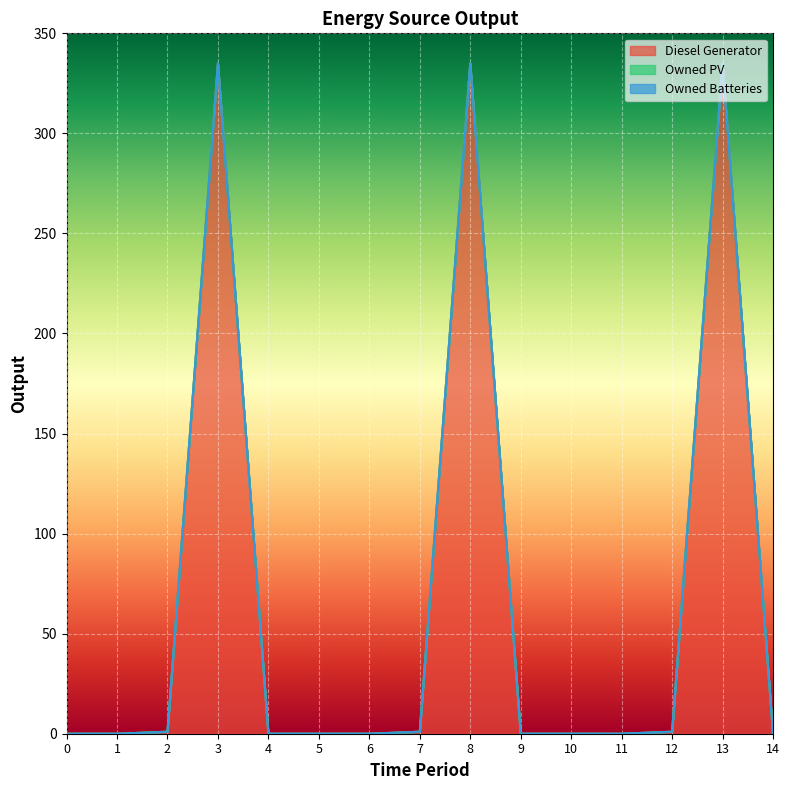

What is the approximate value of Diesel Generator at 13?

335